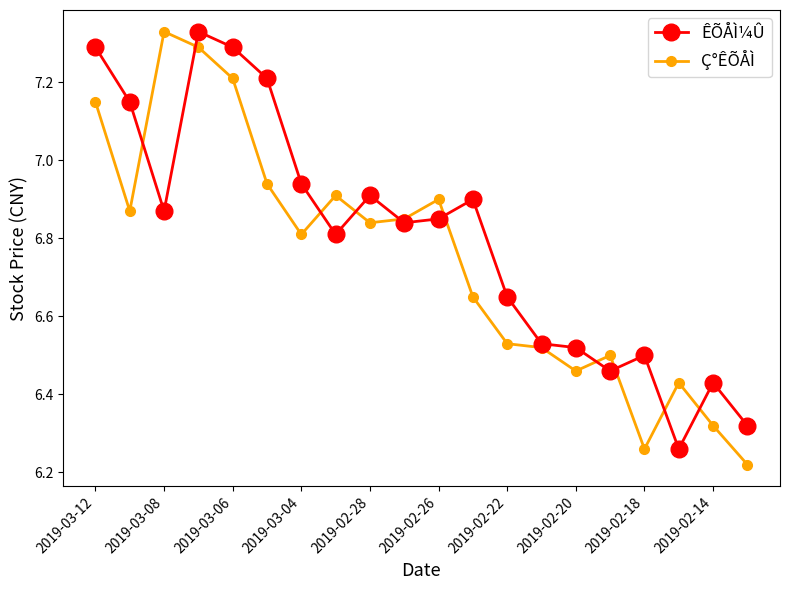

List the series in order of their overall mean, highest first.

ÊÕÅÌ¼Û, Ç°ÊÕÅÌ